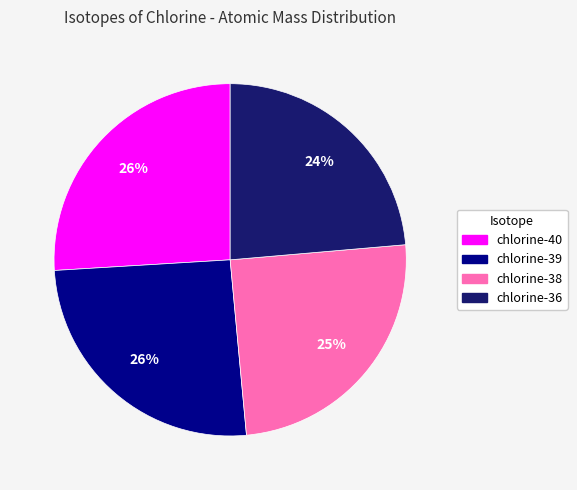

Do chlorine-36 and chlorine-38 together represent more than half of the pie?

No